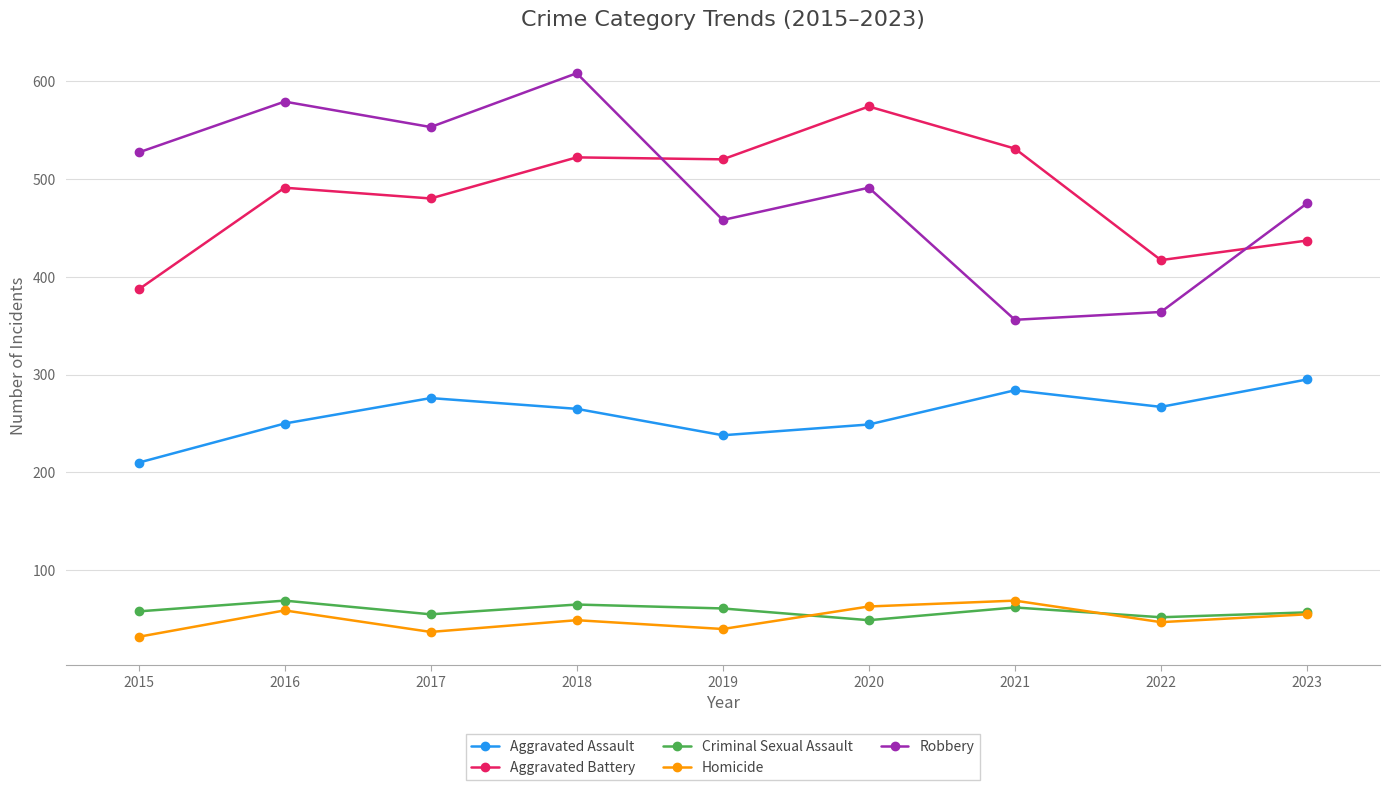

The value of Robbery at 2018 is 872. True or false?

False